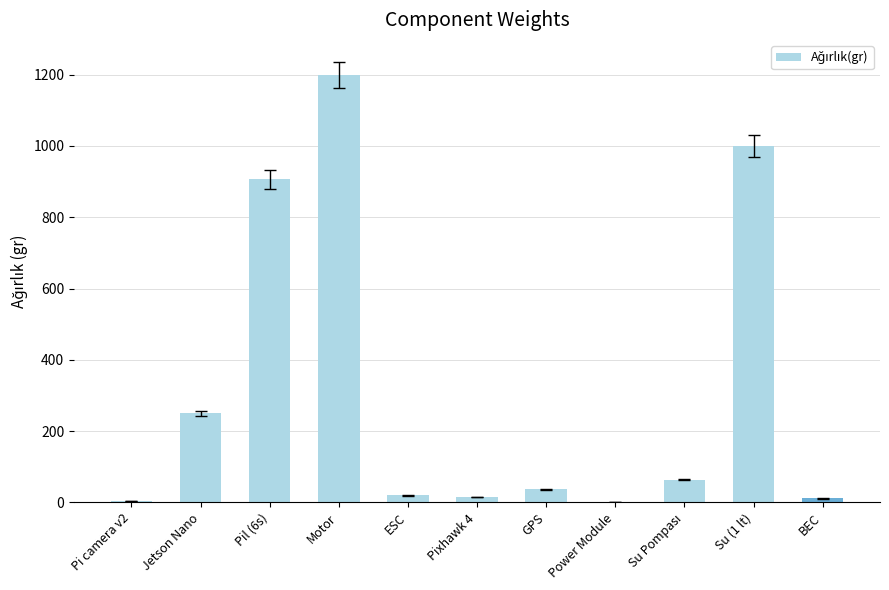

What is the greatest value displayed?

1200.0